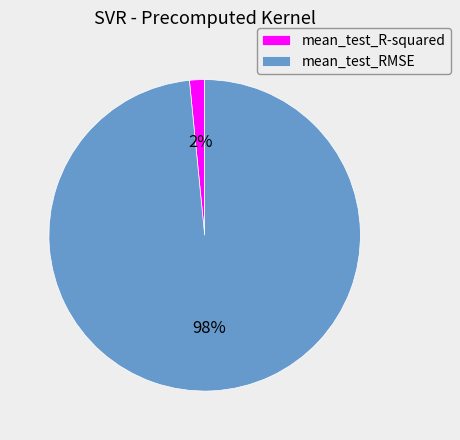

How many slices are in this pie chart?

2